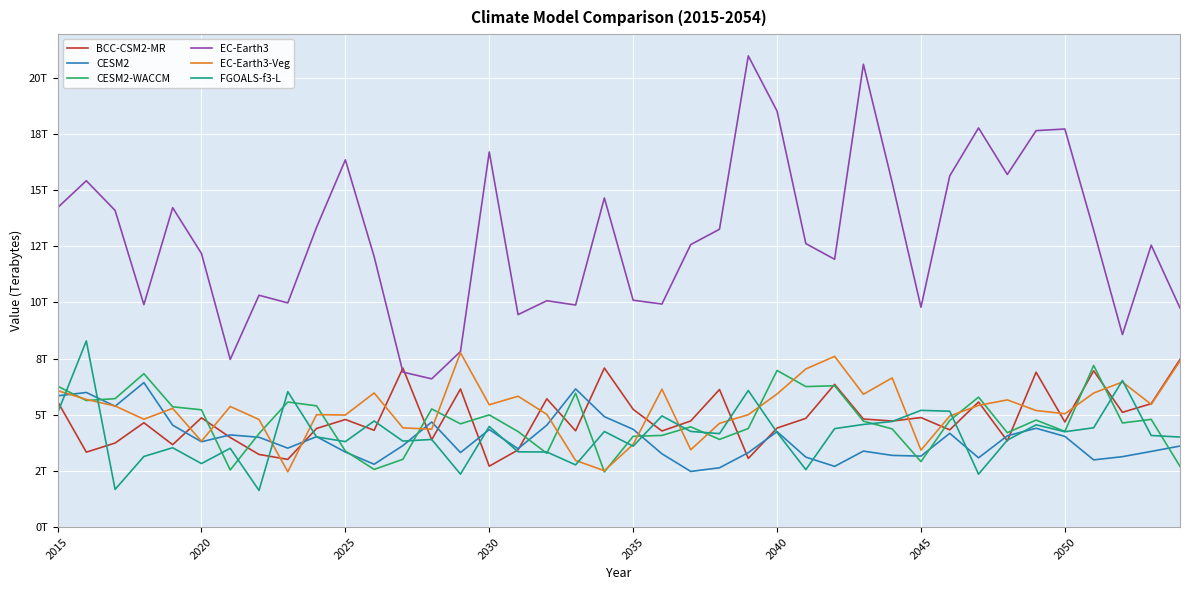

Does the chart have visible grid lines?

Yes